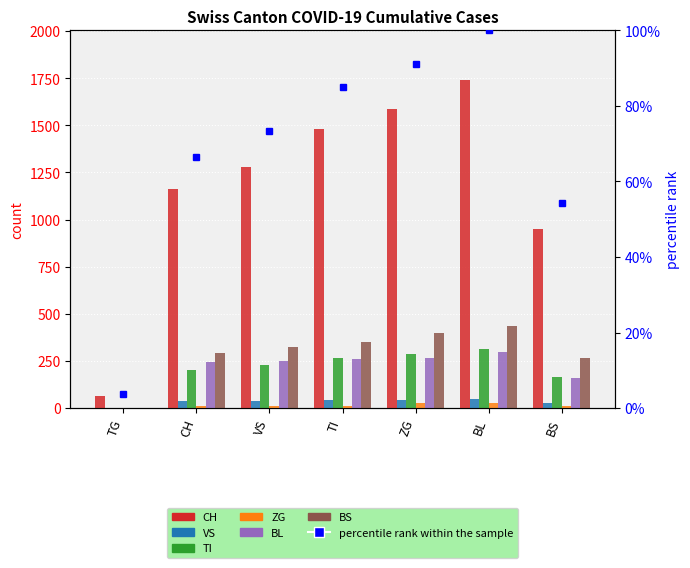

What is the sum of all BL values?

1475